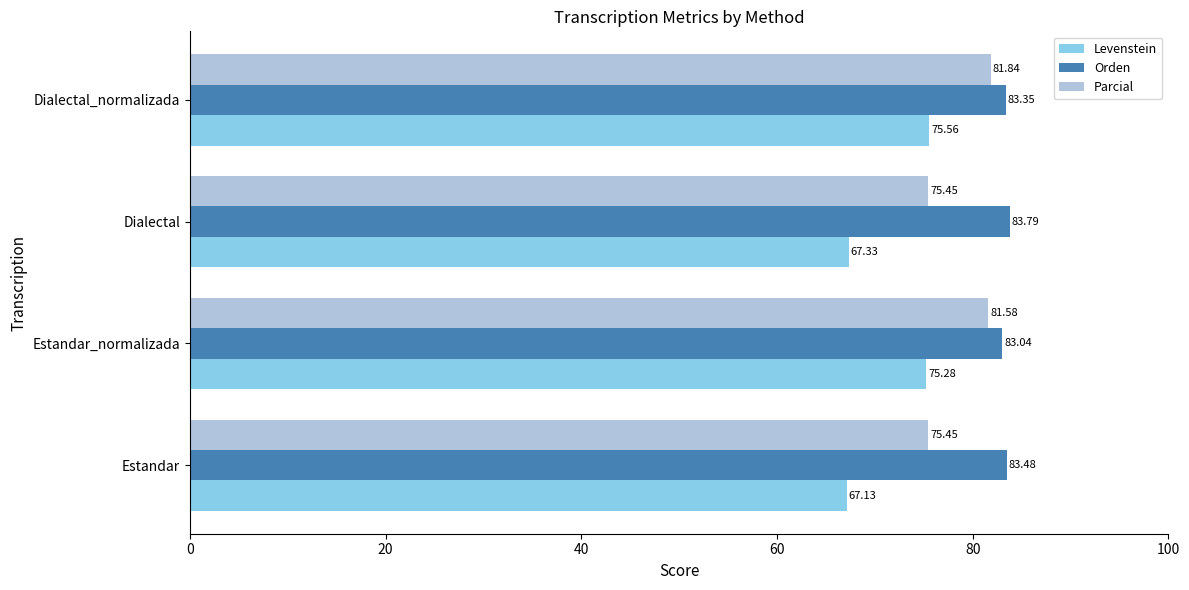

What are all the series names shown in the legend?

Levenstein, Orden, Parcial